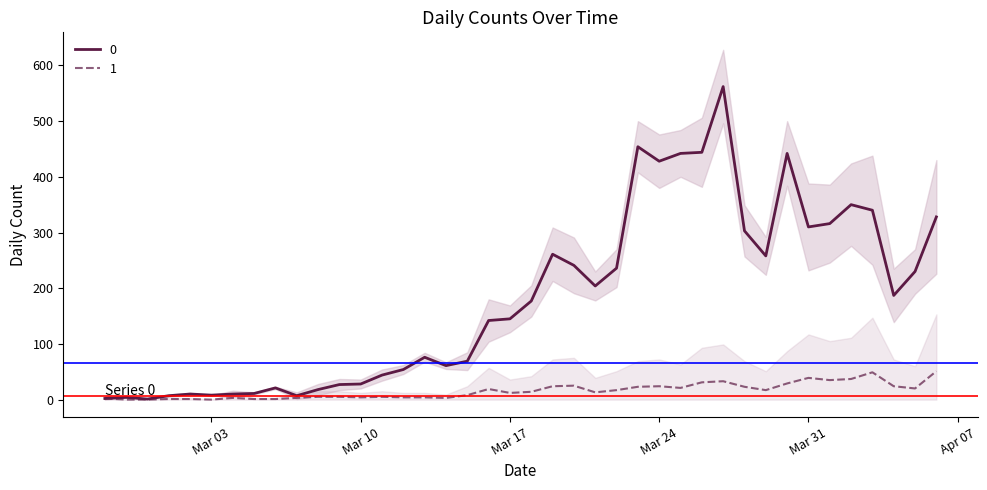

How many interior local valleys does the 1 series have?

9